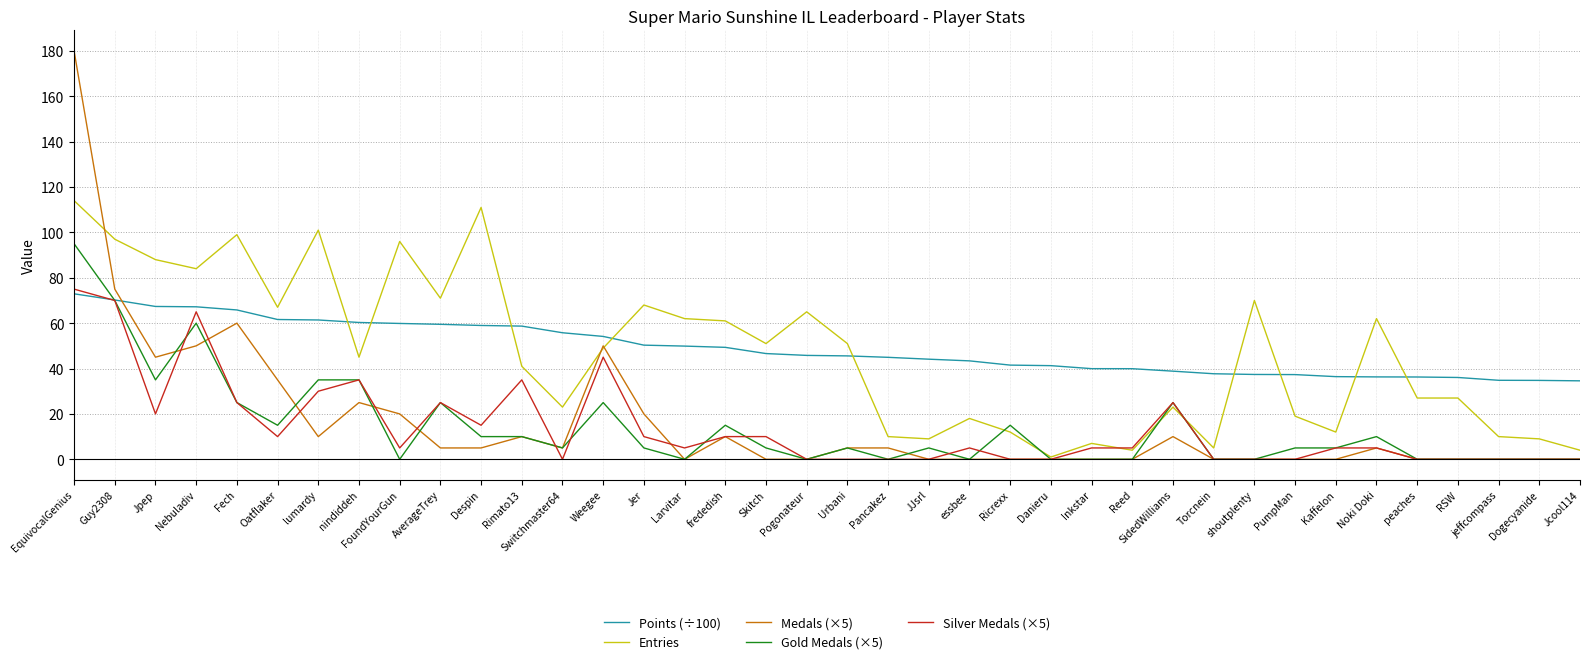

What is the difference between the highest and lowest values at Dogecyanide?

34.8